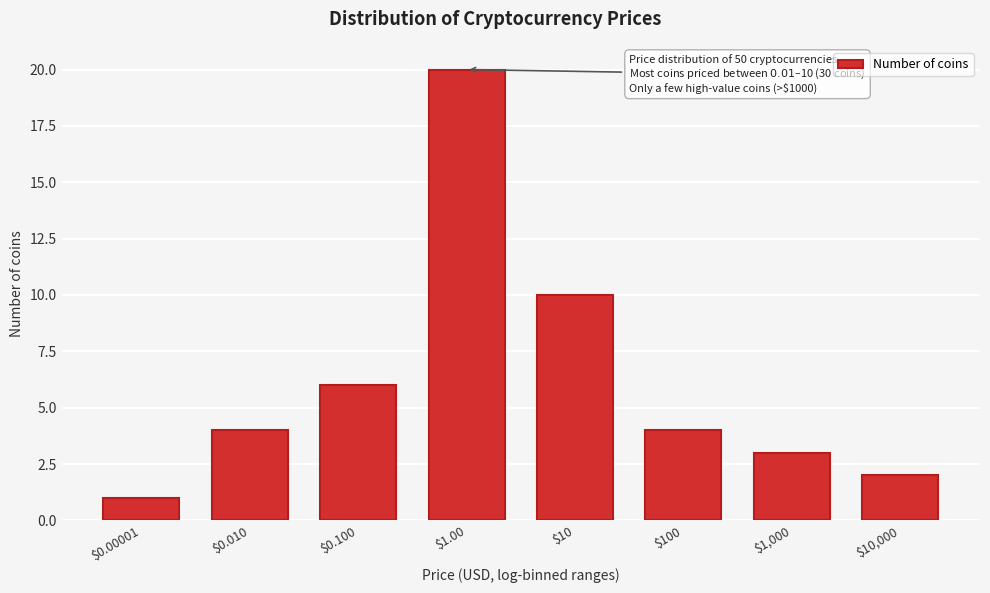

Reading right to left, transcribe all the data shown in this chart.

2	3	4	10	20	6	4	1